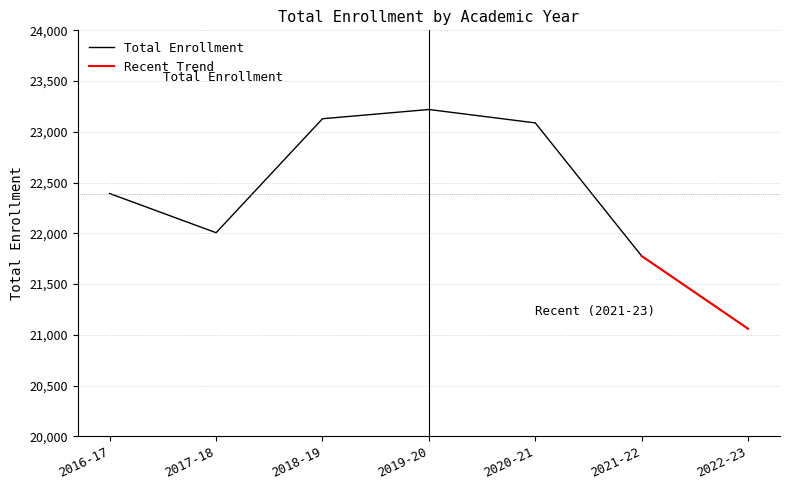

Reading left to right, transcribe all the data shown in this chart.

22392	22006	23129	23220	23088	21776	21060